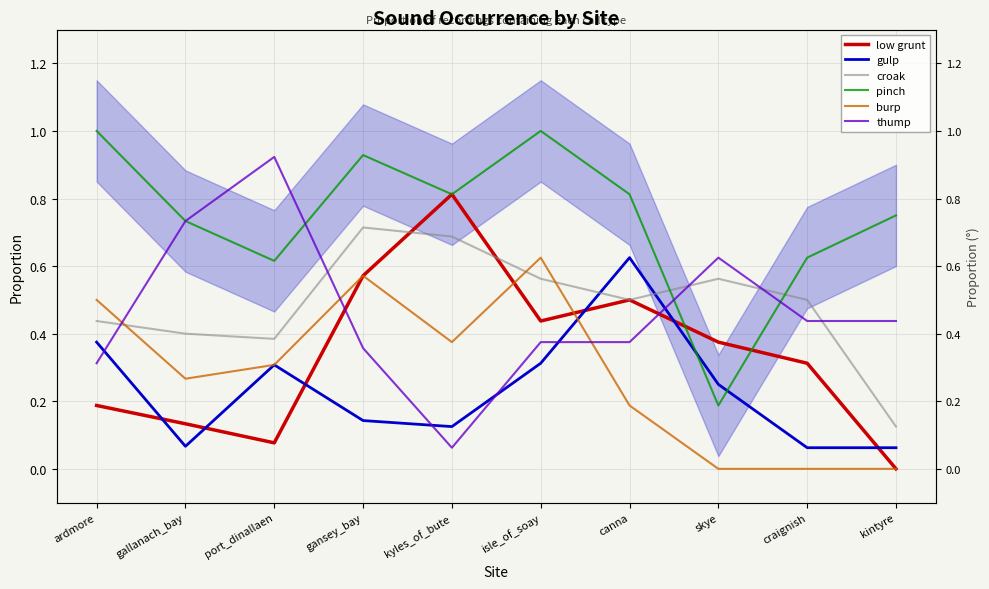

Reading left to right, list all the values displayed in this chart.

low grunt: ardmore=0.2	gallanach_bay=0.1	port_dinallaen=0.1	gansey_bay=0.6	kyles_of_bute=0.8	isle_of_soay=0.4	canna=0.5	skye=0.4	craignish=0.3	kintyre=0.0
gulp: ardmore=0.4	gallanach_bay=0.1	port_dinallaen=0.3	gansey_bay=0.1	kyles_of_bute=0.1	isle_of_soay=0.3	canna=0.6	skye=0.2	craignish=0.1	kintyre=0.1
croak: ardmore=0.4	gallanach_bay=0.4	port_dinallaen=0.4	gansey_bay=0.7	kyles_of_bute=0.7	isle_of_soay=0.6	canna=0.5	skye=0.6	craignish=0.5	kintyre=0.1
pinch: ardmore=1.0	gallanach_bay=0.7	port_dinallaen=0.6	gansey_bay=0.9	kyles_of_bute=0.8	isle_of_soay=1.0	canna=0.8	skye=0.2	craignish=0.6	kintyre=0.8
burp: ardmore=0.5	gallanach_bay=0.3	port_dinallaen=0.3	gansey_bay=0.6	kyles_of_bute=0.4	isle_of_soay=0.6	canna=0.2	skye=0.0	craignish=0.0	kintyre=0.0
thump: ardmore=0.3	gallanach_bay=0.7	port_dinallaen=0.9	gansey_bay=0.4	kyles_of_bute=0.1	isle_of_soay=0.4	canna=0.4	skye=0.6	craignish=0.4	kintyre=0.4